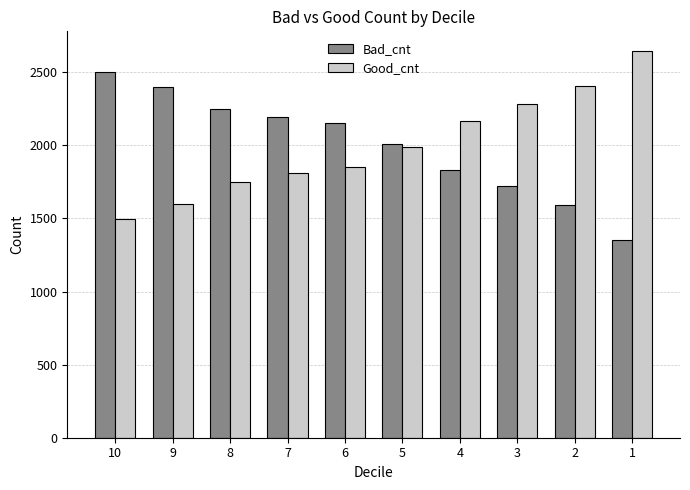

Is the value of Good_cnt at 3 greater than the value of Bad_cnt at 4?

Yes